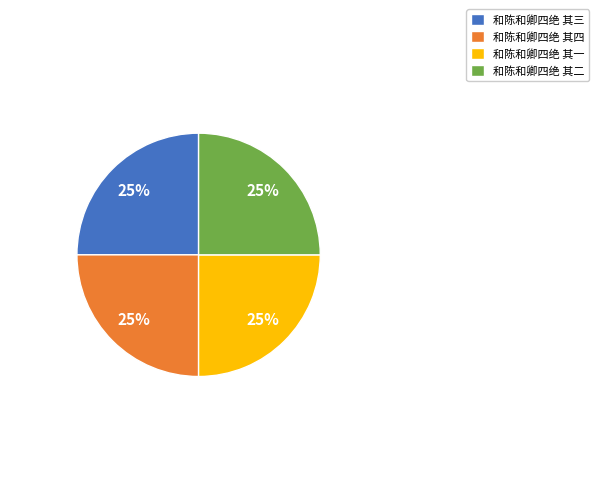

What percentage is the 和陈和卿四绝 其一 slice, to the nearest percent?

25%